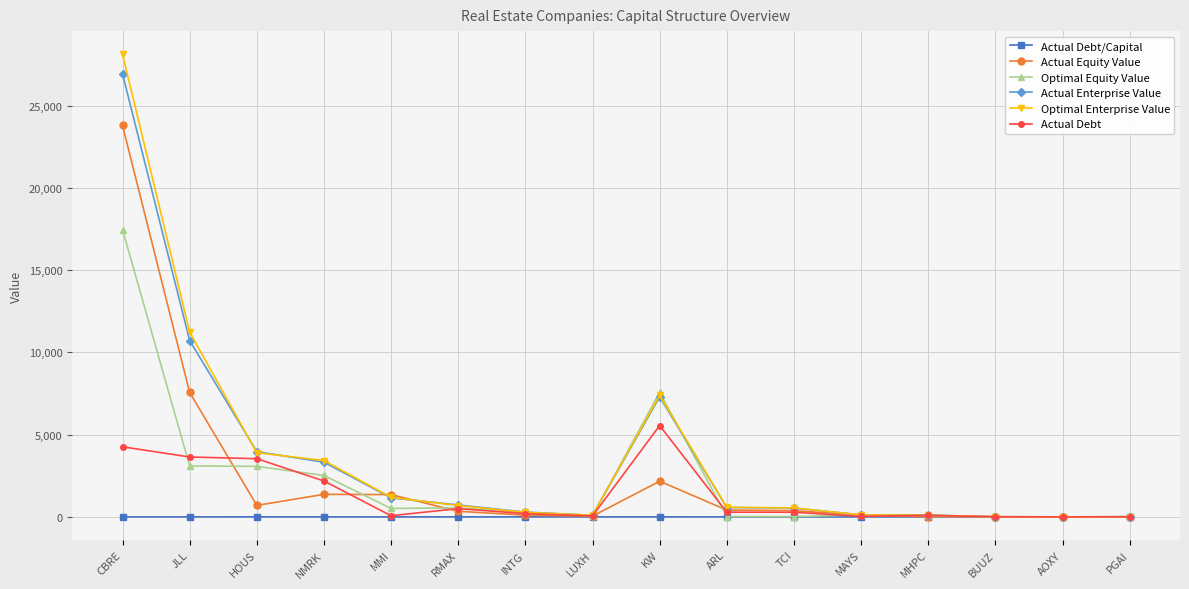

What is the sum of all Actual Debt values?

20704.1